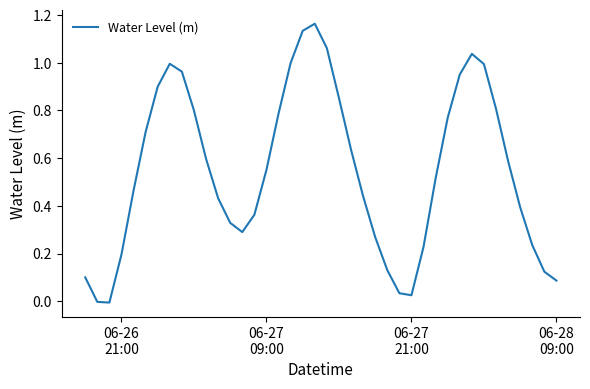

Does the chart have visible grid lines?

No